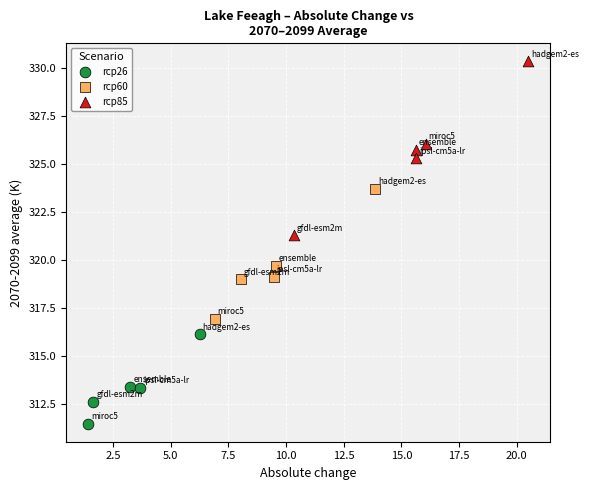

Which series contains the lowest Y value?

rcp26